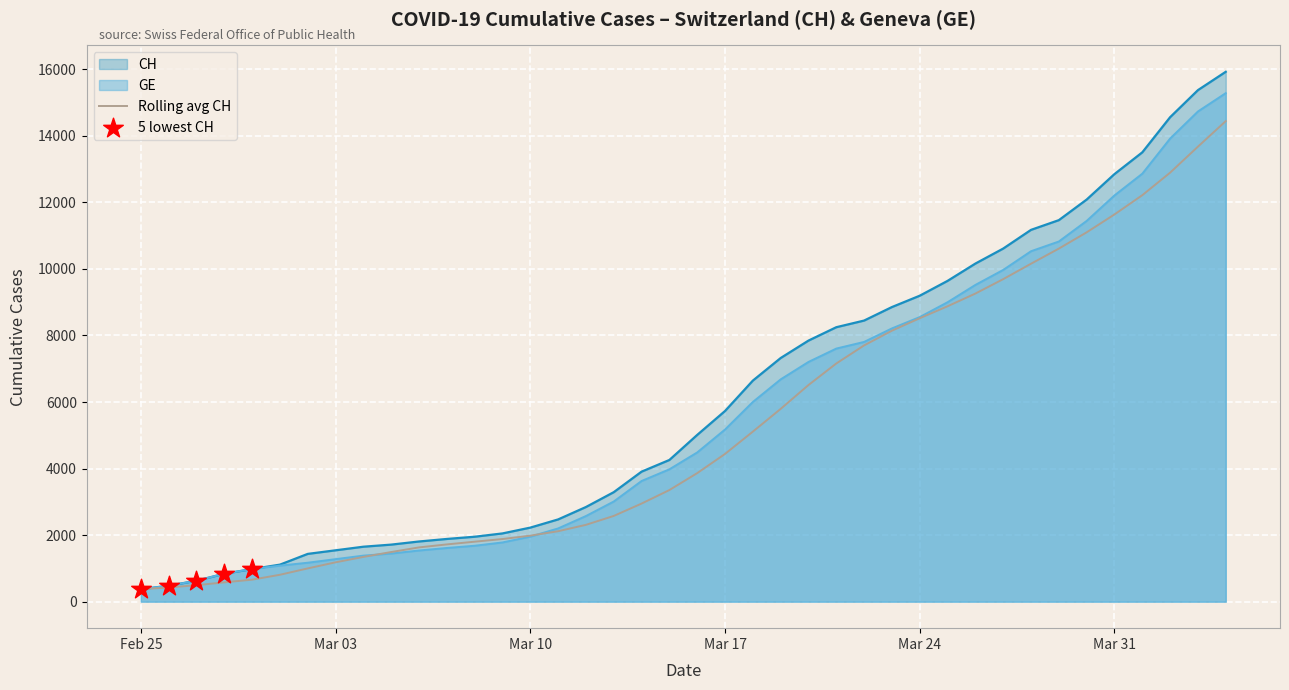

Which series has the largest Y range (max minus min)?

CH